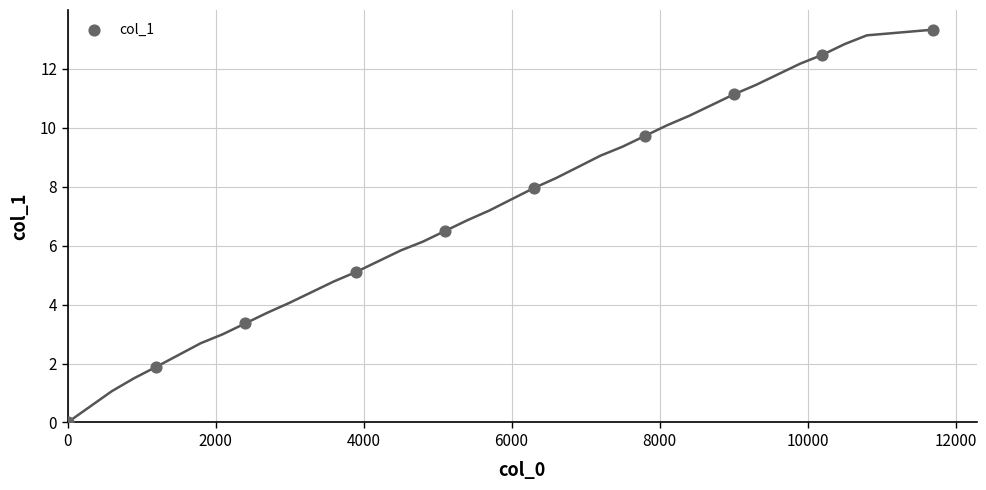

What is the range of X values (max minus min)?

11700.0